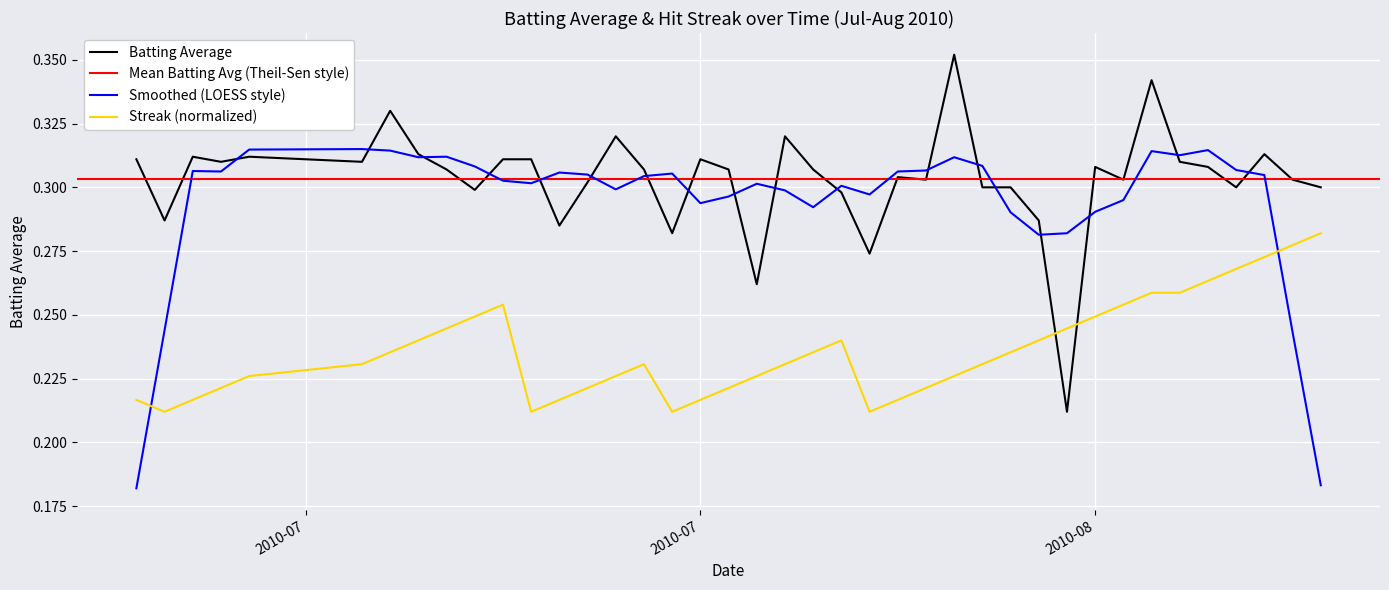

Is it true that Streak equals 0.1 at 2010-08-01?

False